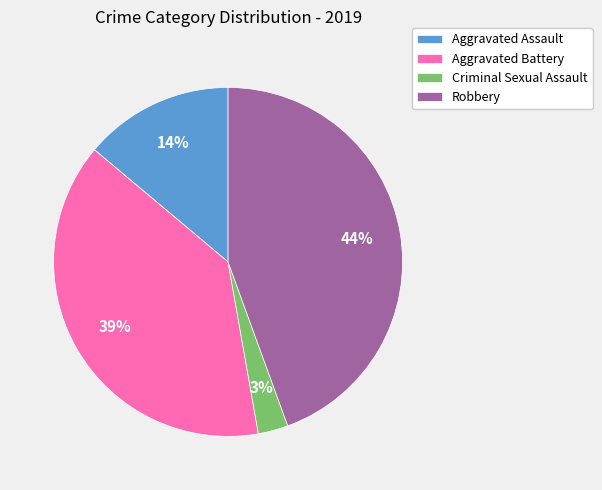

Which slice is the largest?

Robbery